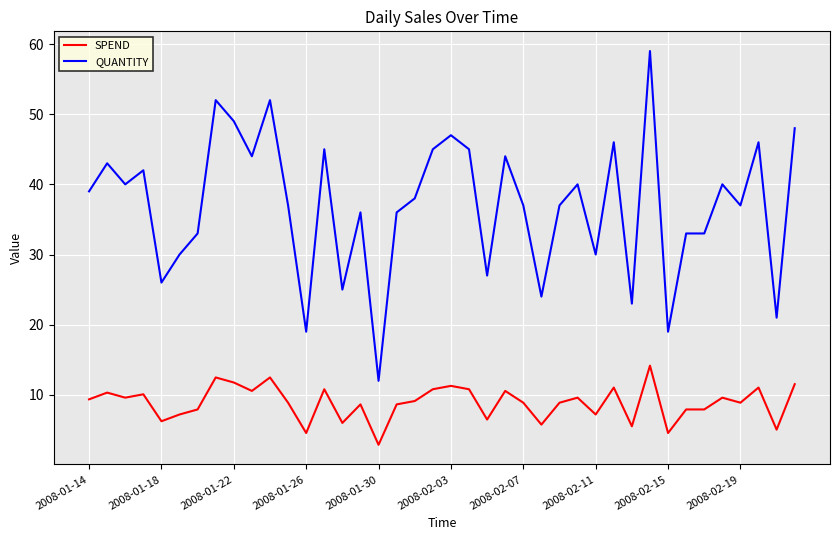

True or false: QUANTITY and SPEND cross at least once.

False